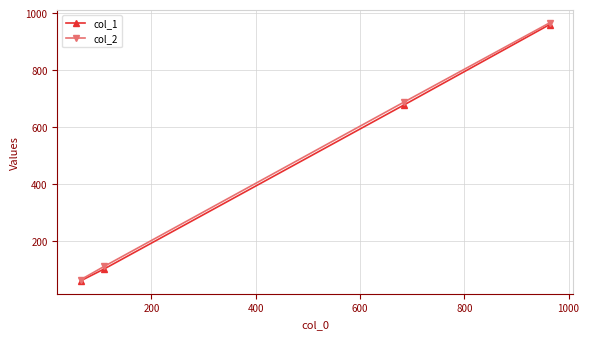

True or false: col_1 has more than 2 interior local peaks.

False